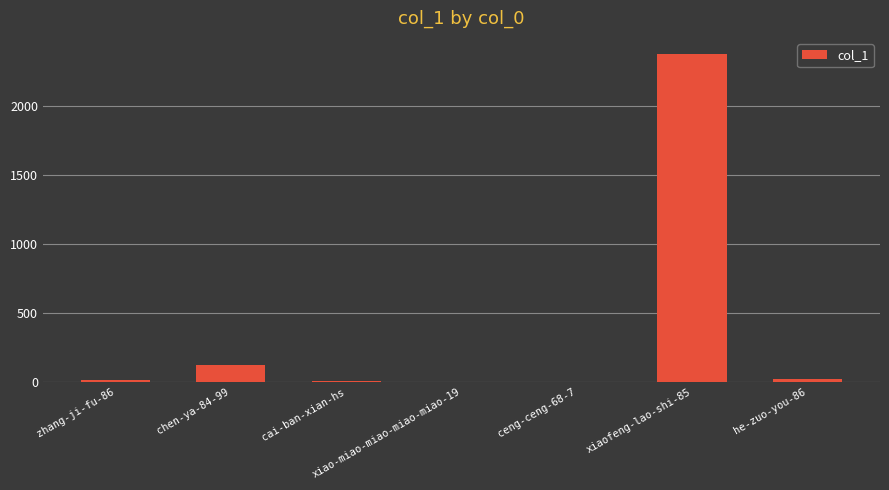

What is the greatest value displayed?

2378